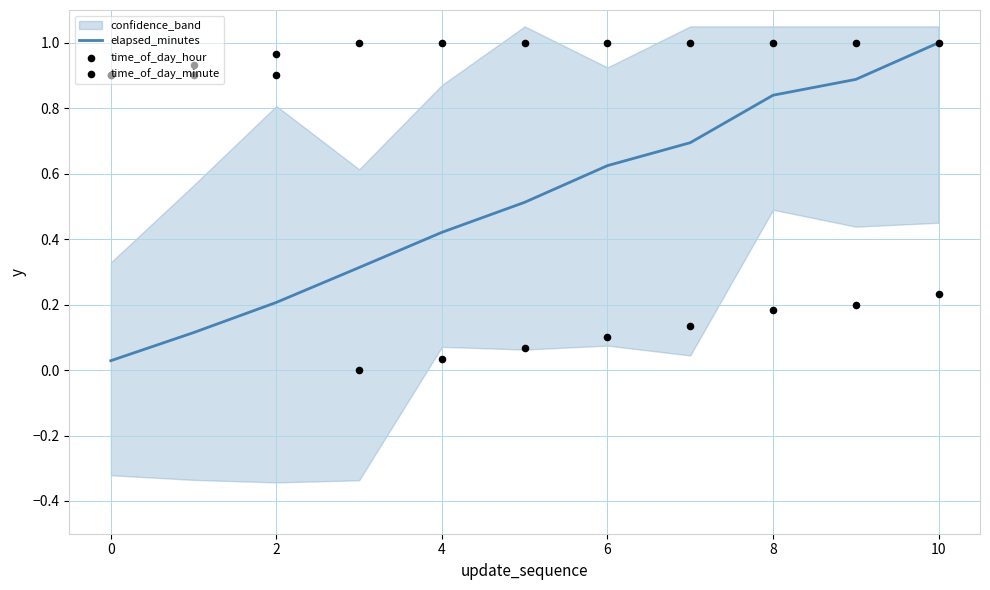

Is it true that elapsed_minutes equals 0.9 at 6?

False